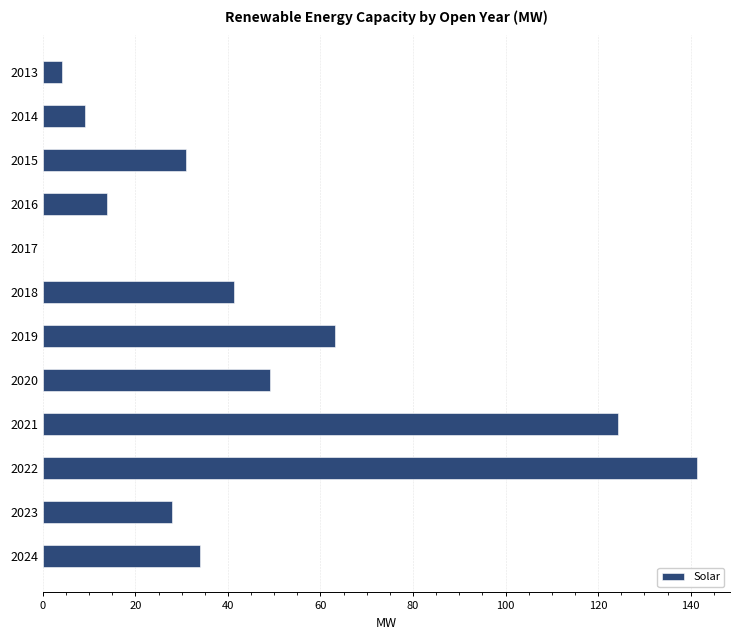

At which label is the value closest to 70?

2019